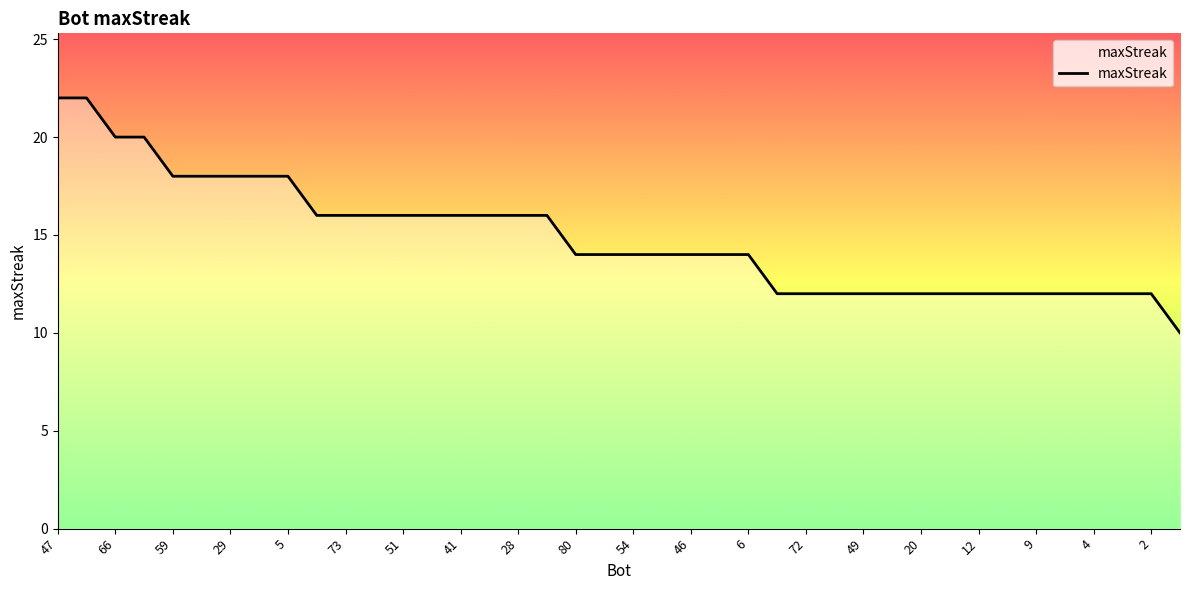

What is the difference between the maximum and minimum values?

12